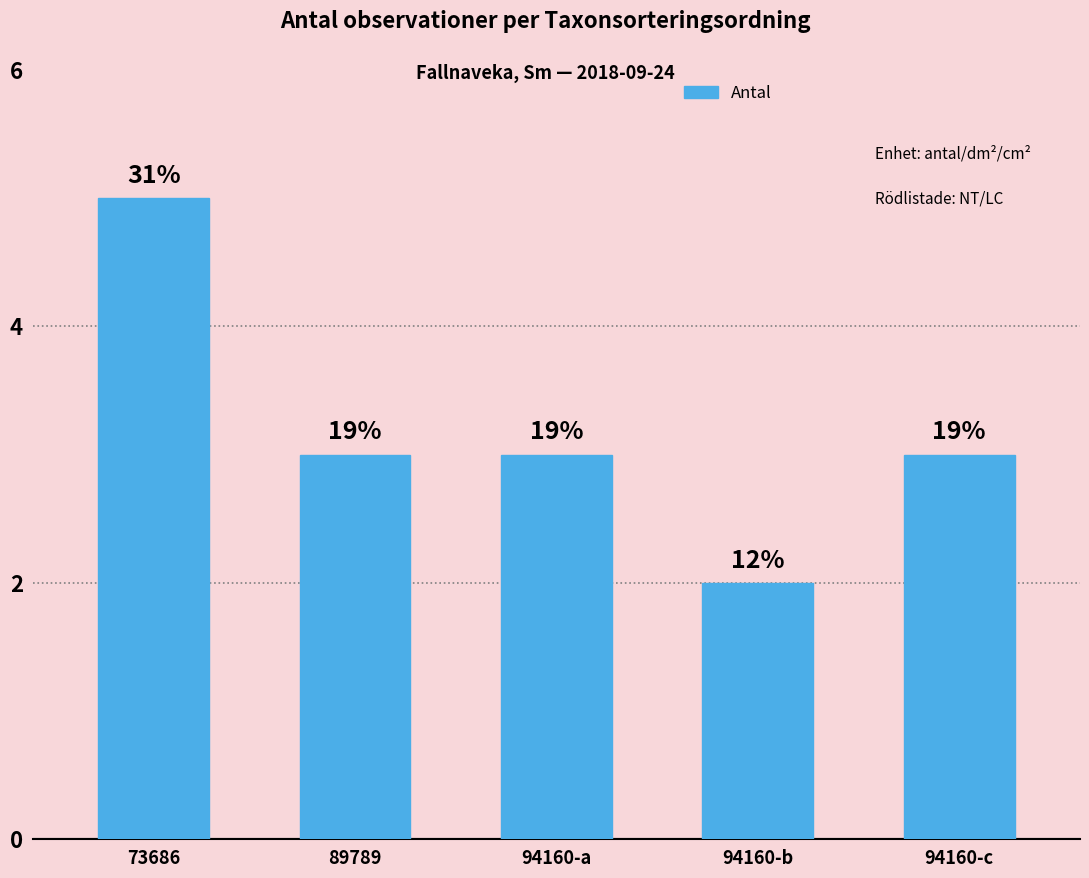

How many values are between 3 and 4?

3